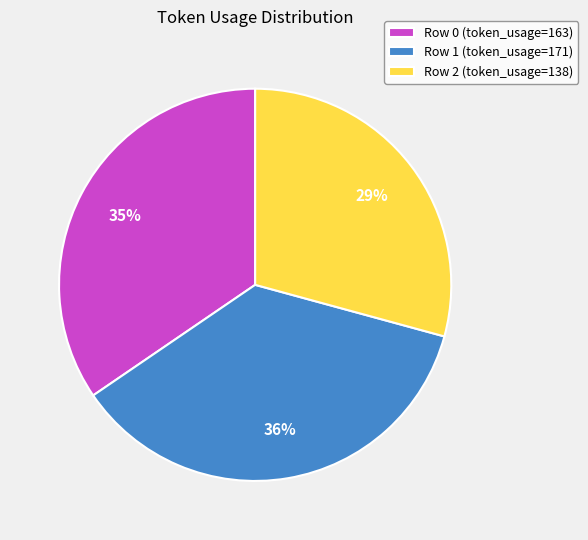

Which category has the biggest portion of the pie?

Row 1